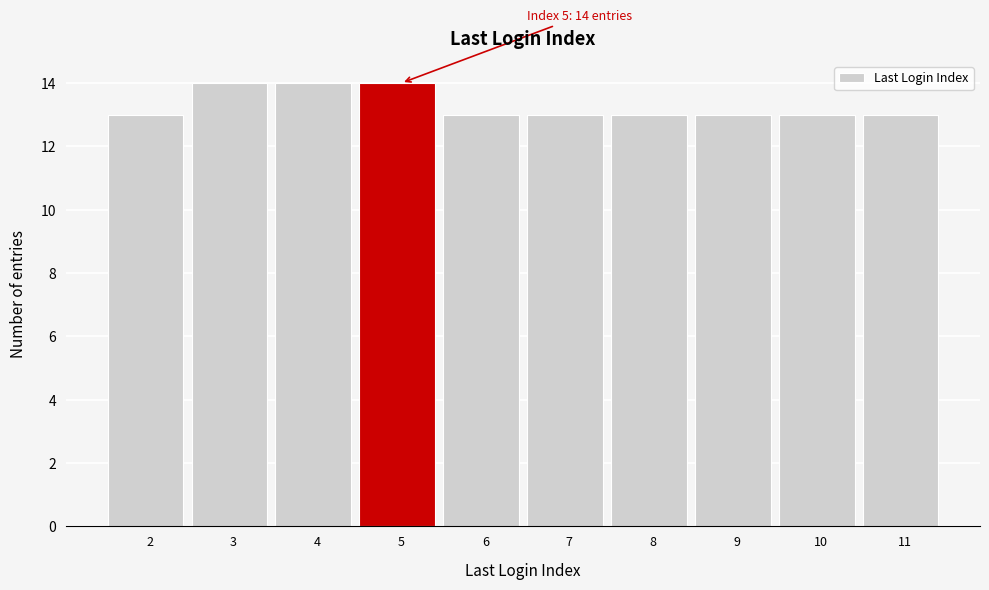

Reading left to right, what are all the values shown in this chart?

2=13	3=14	4=14	5=14	6=13	7=13	8=13	9=13	10=13	11=13